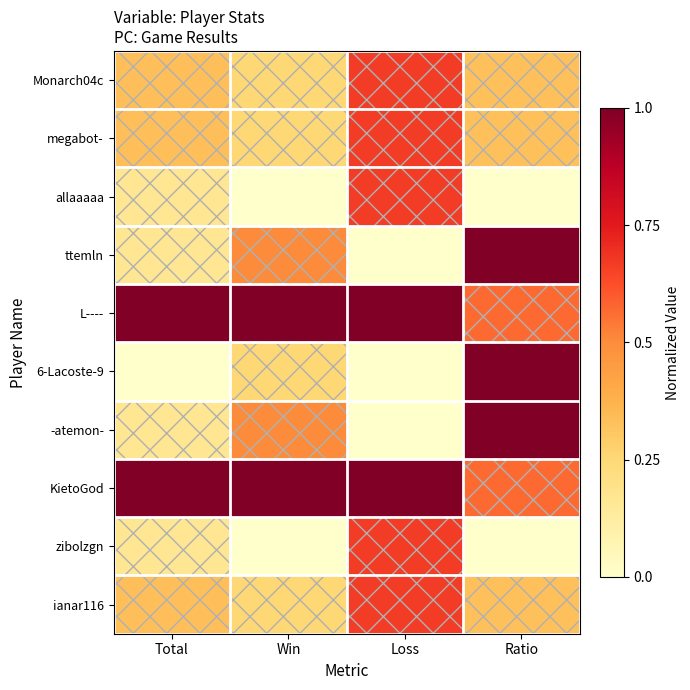

Which has a higher value, Win or Loss?

Loss